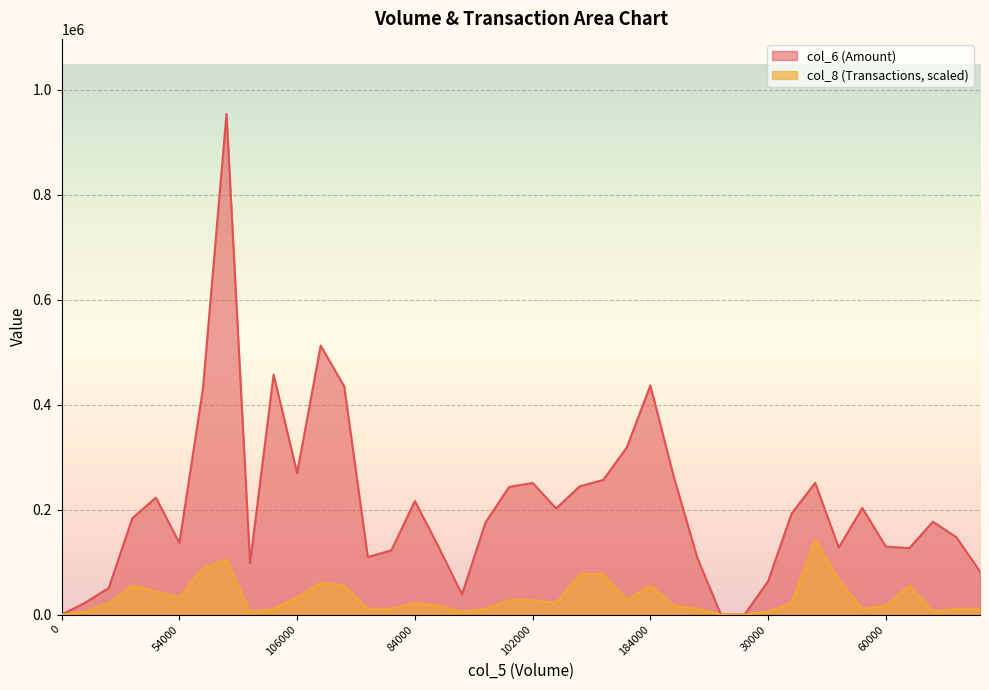

At which label does col_6 first exceed 183600?

77000